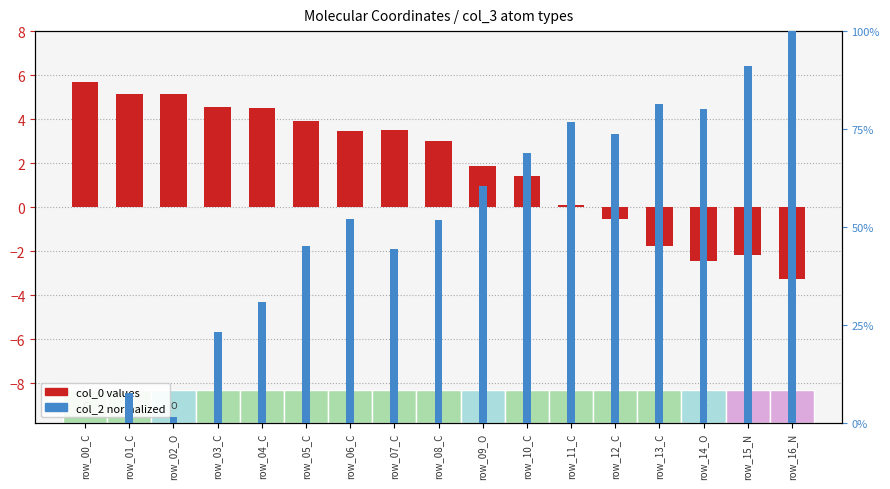

What are all the series names shown in the legend?

col_0, col_2